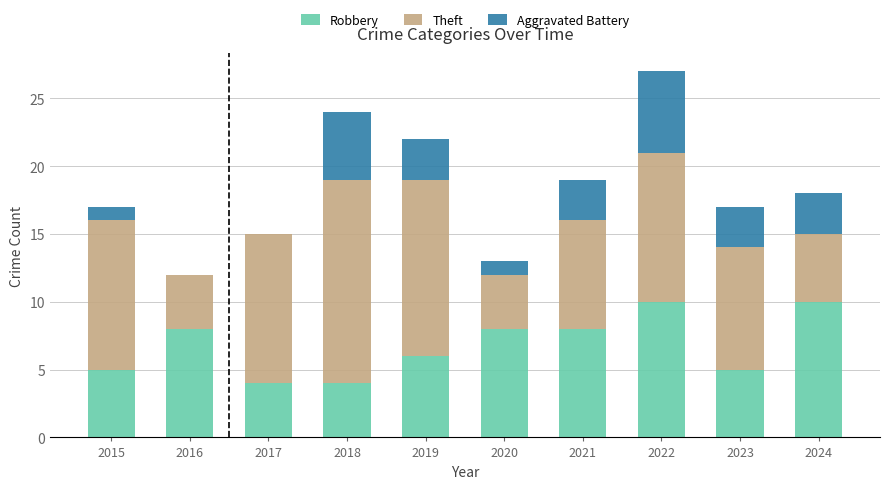

What is the sum of all Robbery values?

68